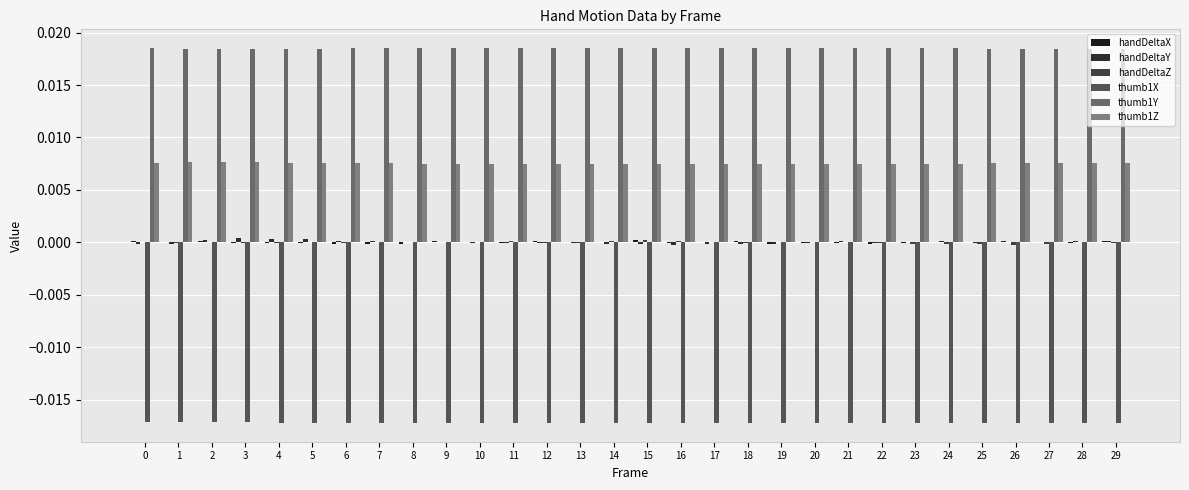

Which category has the highest value across all series?

13